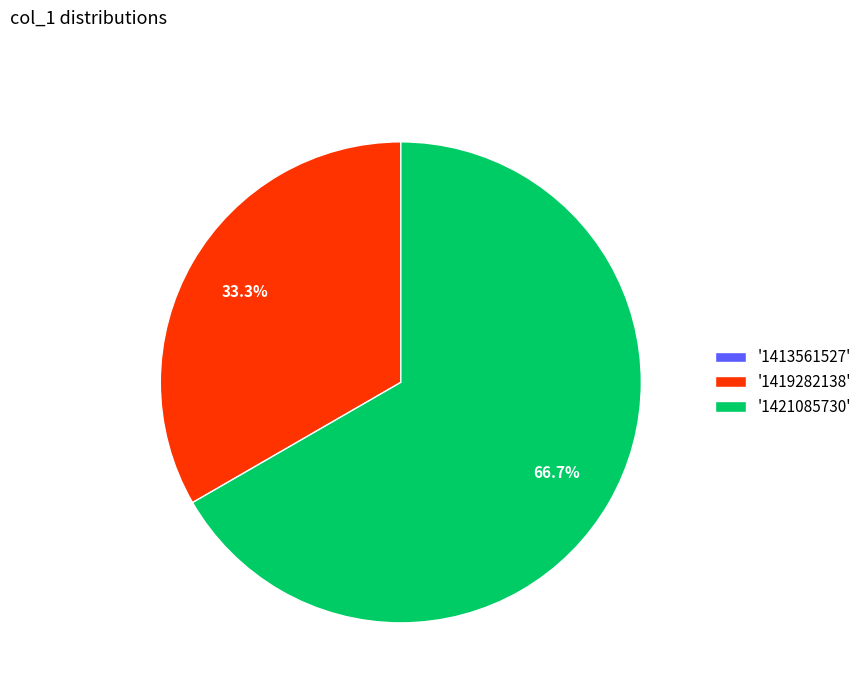

Approximately how many times larger is the value at '1421085730' compared to '1419282138'?

2.0